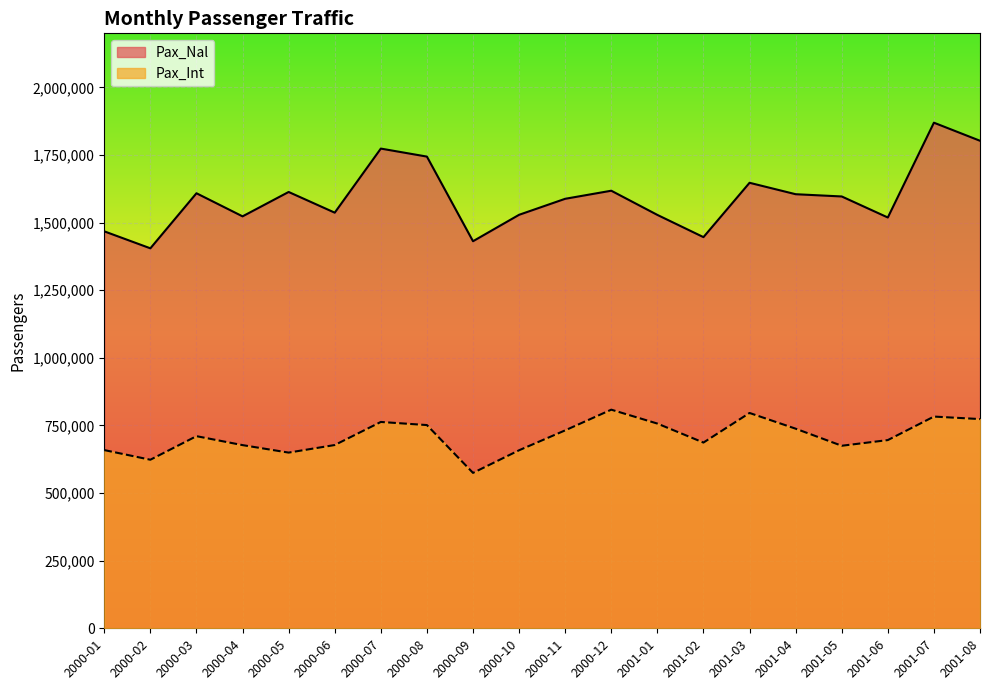

What is the minimum value for Pax_Int?

574648